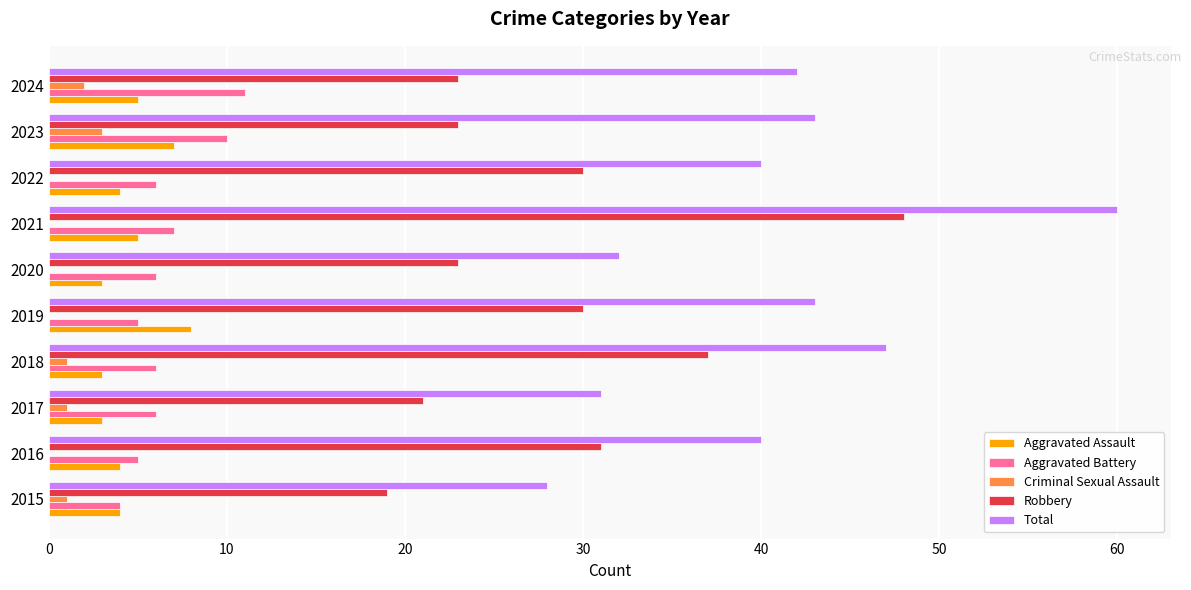

The Robbery series shows 31 at 2016. True or false?

True